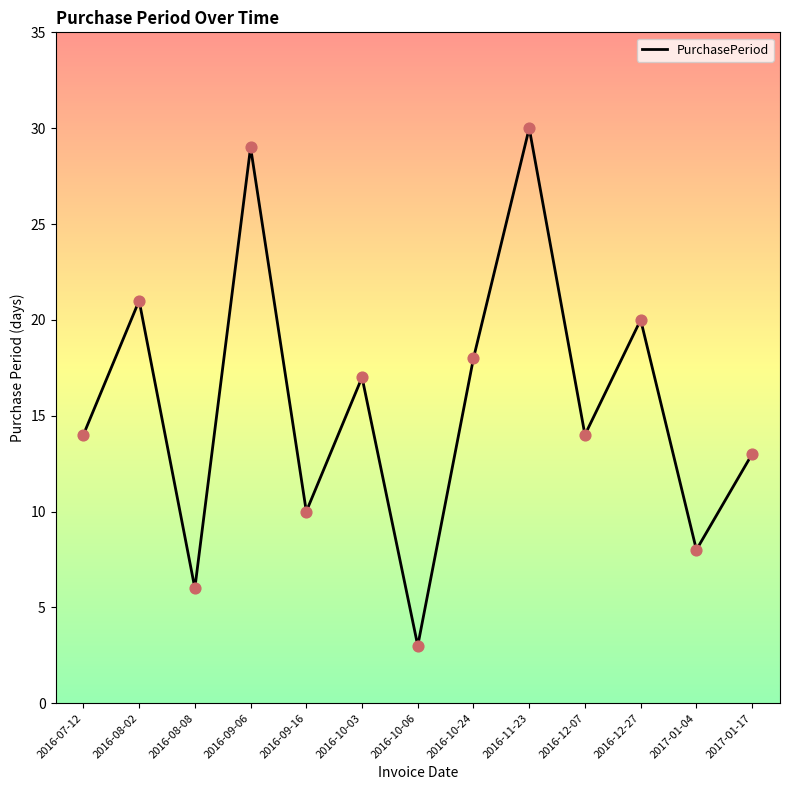

What is the change in value from 2016-08-08 to 2016-10-03?

+11